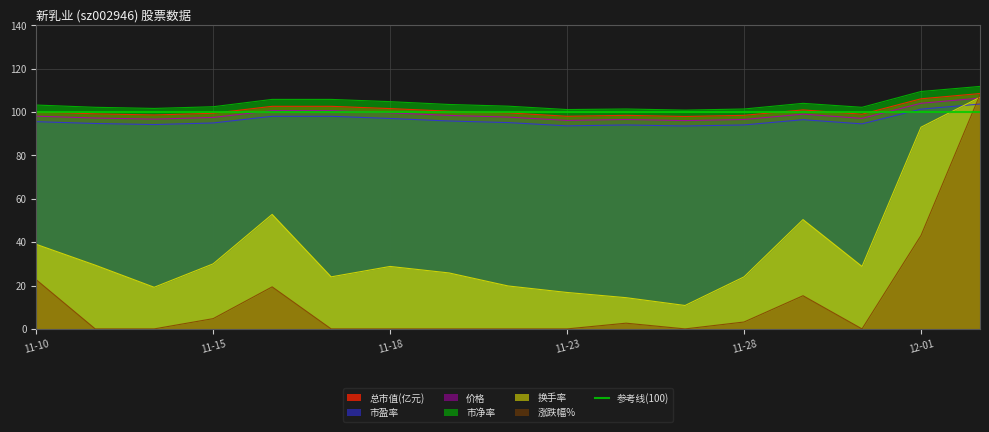

At which category does 价格 reach its first local valley?

2022-11-14